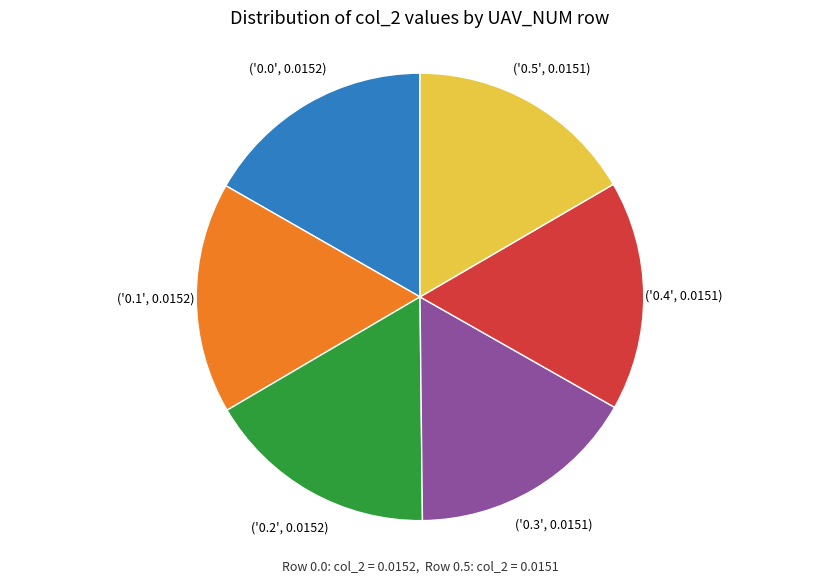

Does any single category account for the majority?

No